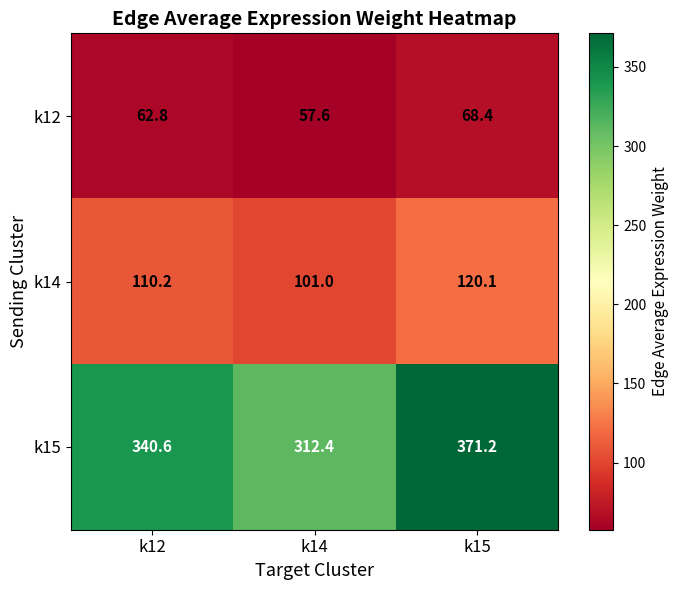

Reading right to left, extract all data points from this chart.

k12: 68.4	57.6	62.8
k14: 120.1	101.0	110.2
k15: 371.2	312.4	340.6